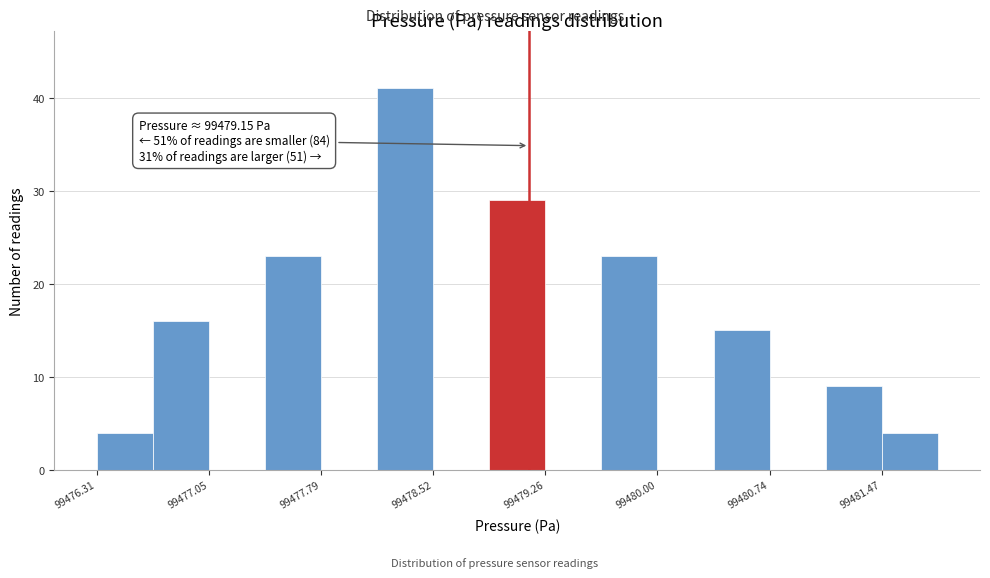

Read against the x-axis, roughly where is the centre of the tallest bar?

99478.3